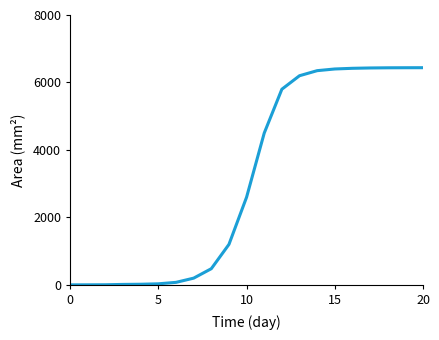

What is the greatest value displayed?

6438